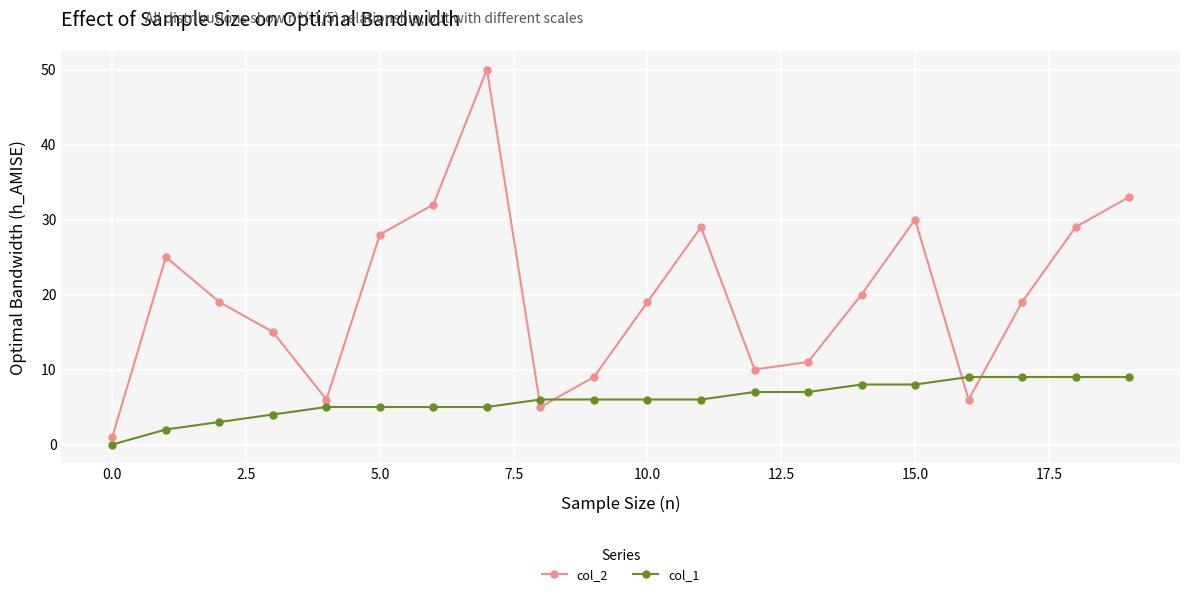

Which series has the largest range (max minus min)?

col_2